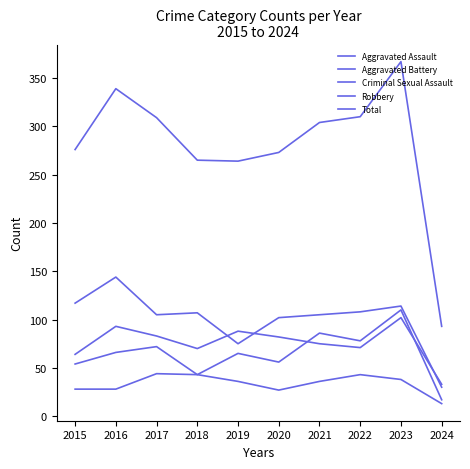

What is the difference between the maximum and minimum values in the Aggravated Battery series?

69